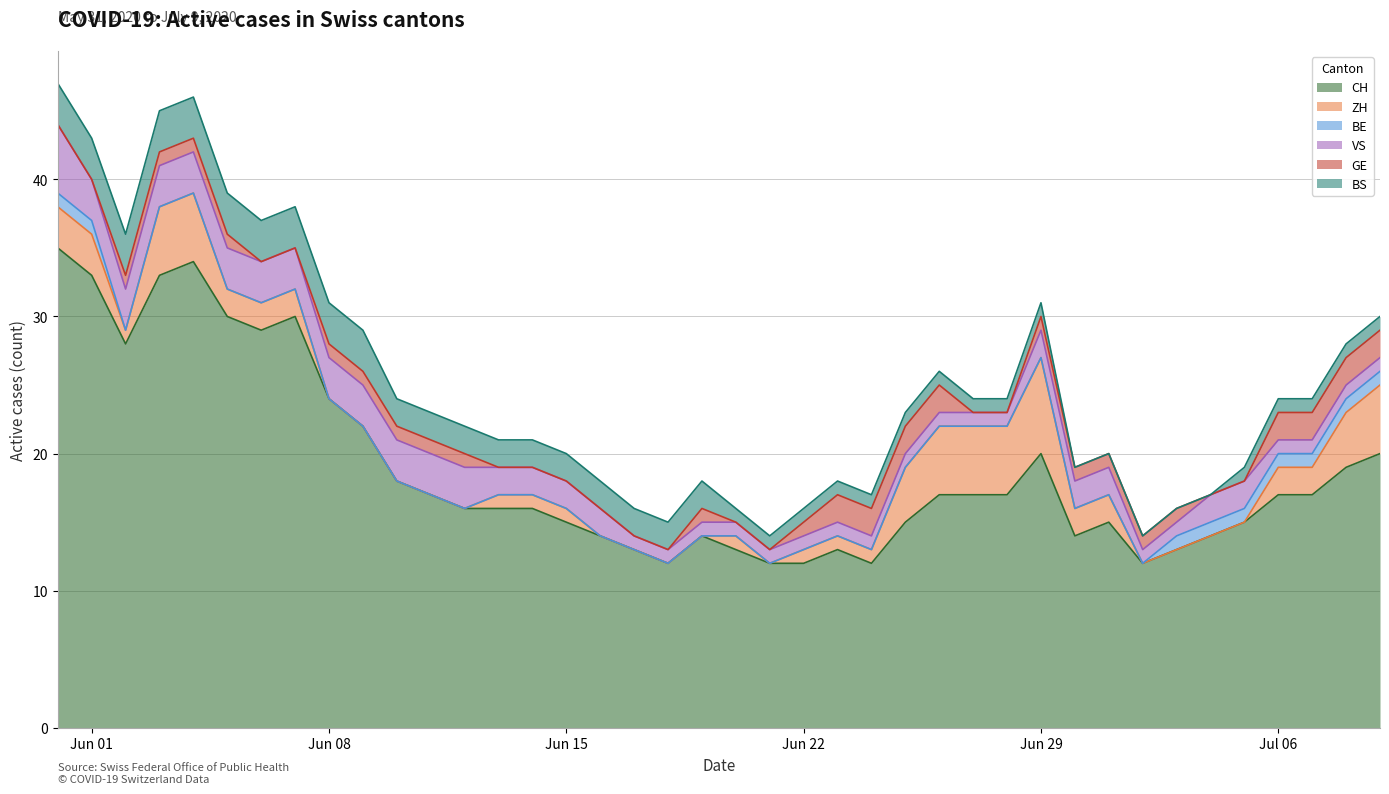

What is the difference between the second highest and minimum values in the ZH series?

5